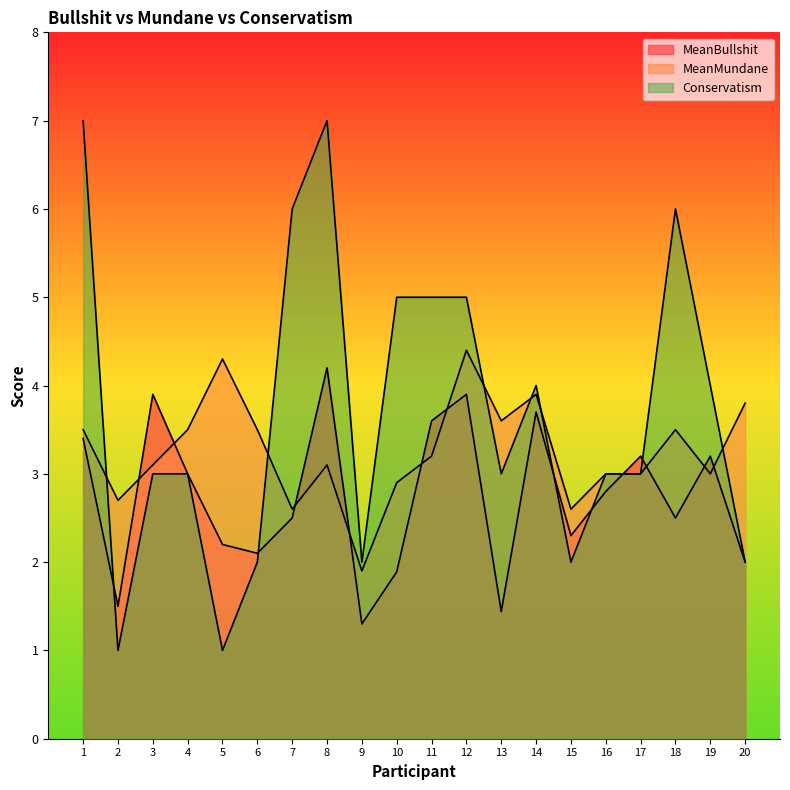

What is the difference between the maximum and minimum values in the MeanMundane series?

2.5